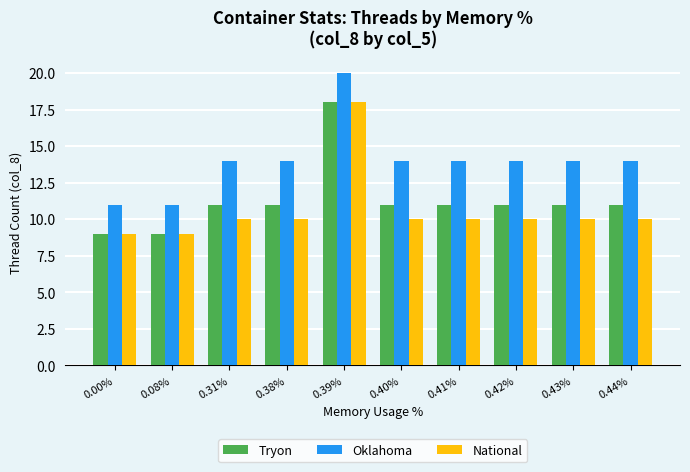

What is the difference between the second highest and second lowest values in the Oklahoma series?

3